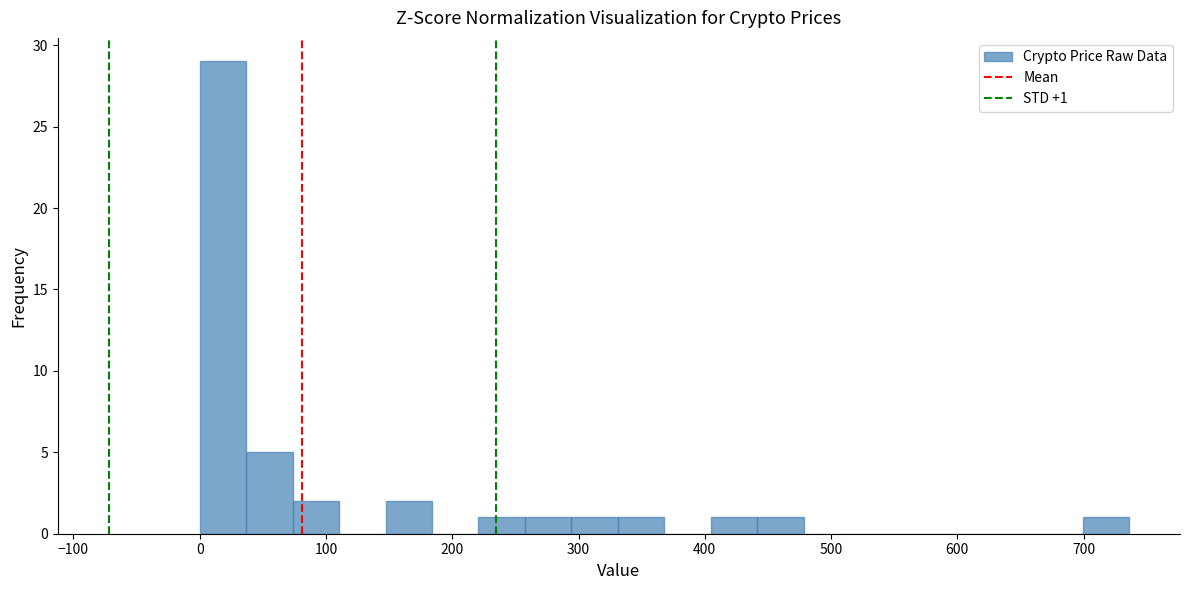

Read against the x-axis, roughly where is the centre of the tallest bar?

20